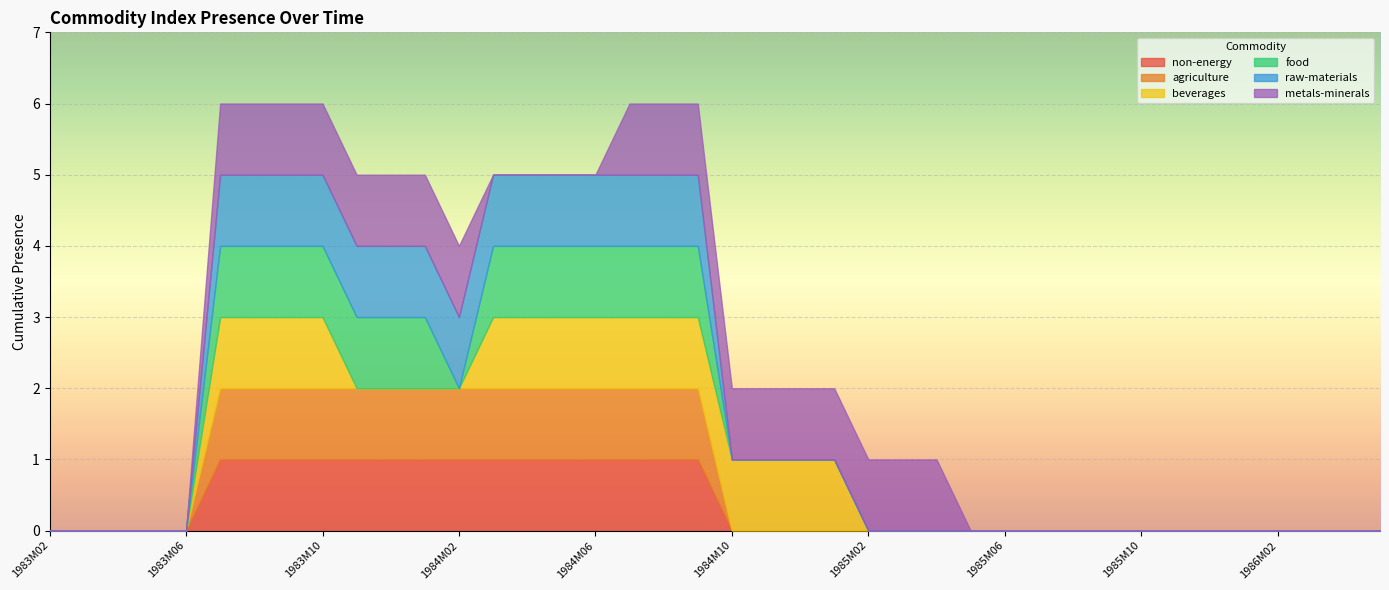

List the series in order of their peak value, lowest first.

non-energy, agriculture, beverages, food, raw-materials, metals-minerals